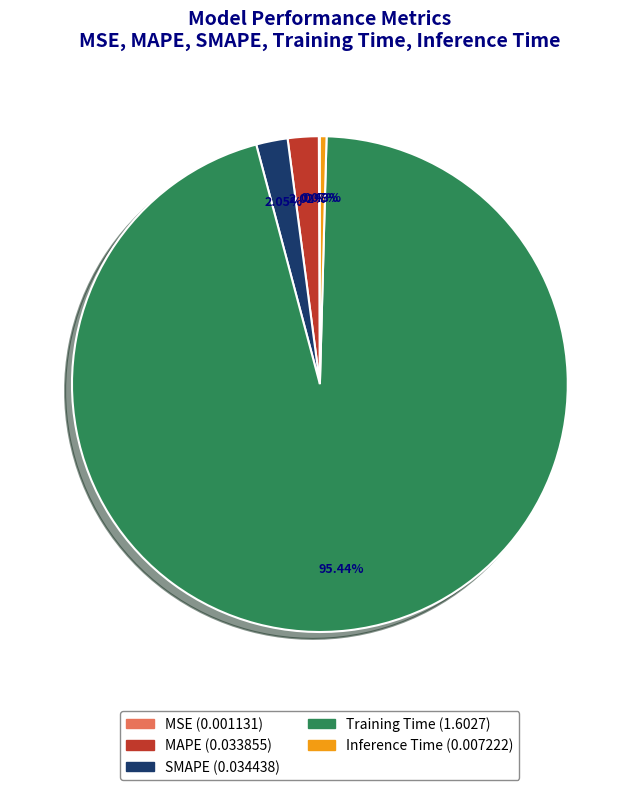

What percentage do Training Time and SMAPE together represent?

97.5%